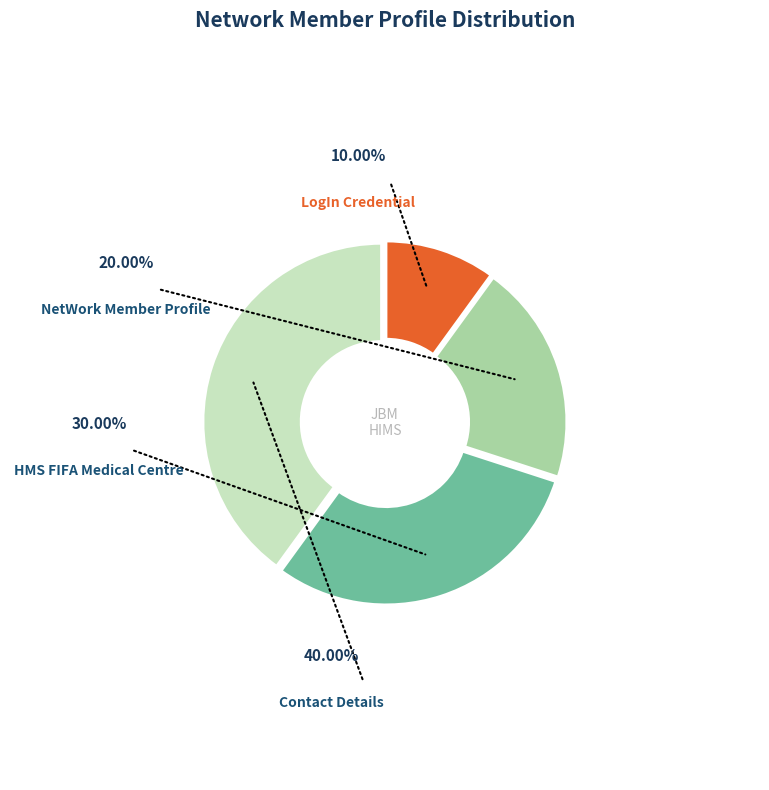

Which category has the biggest portion of the pie?

Contact Details